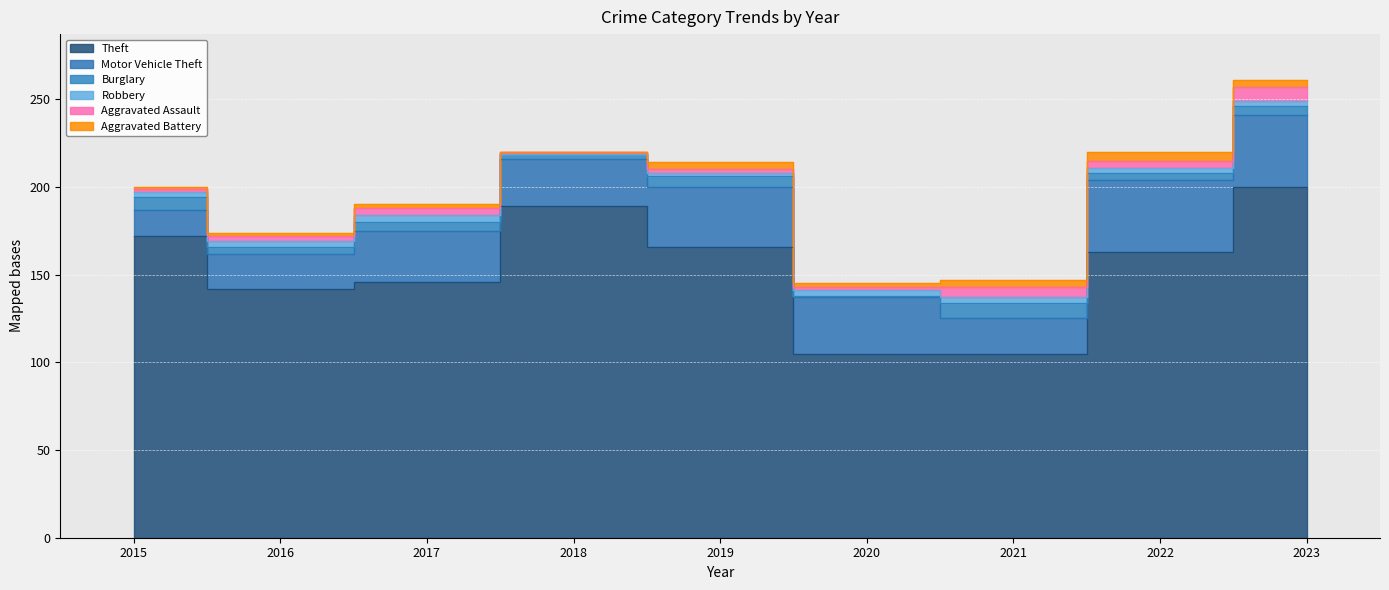

Where does the Burglary series first go above 5?

2015